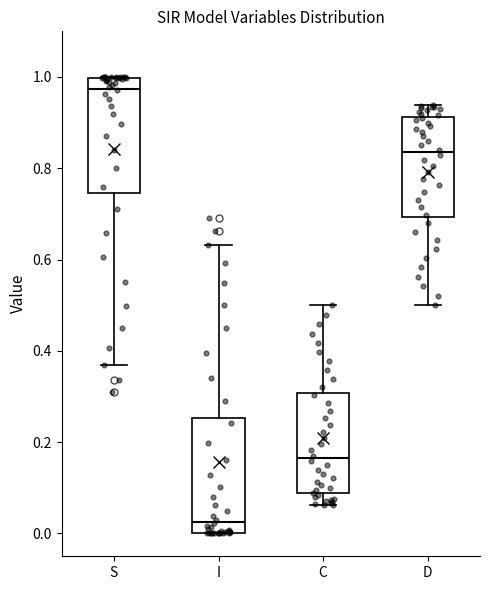

Which box has the lowest median line?

I